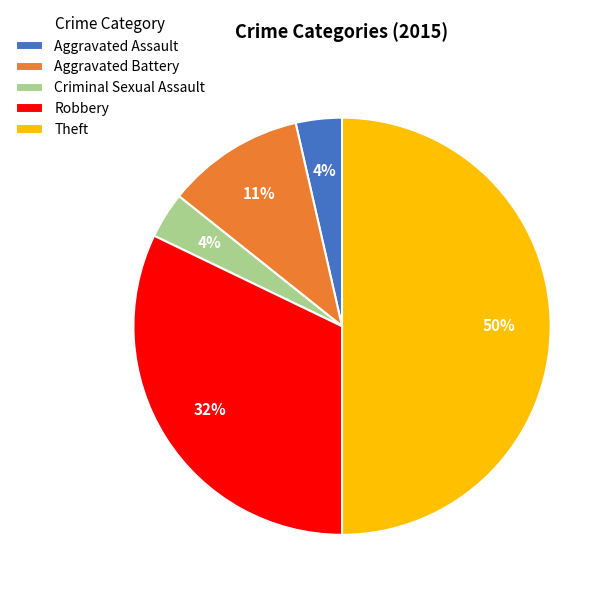

Does Criminal Sexual Assault account for over 50% of the chart?

No